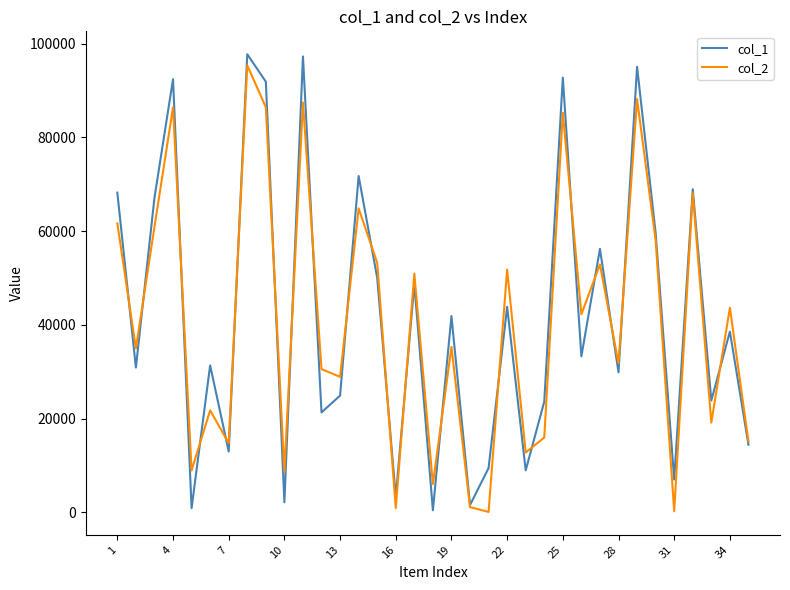

Rank the series by their average value, from lowest to highest.

col_2, col_1